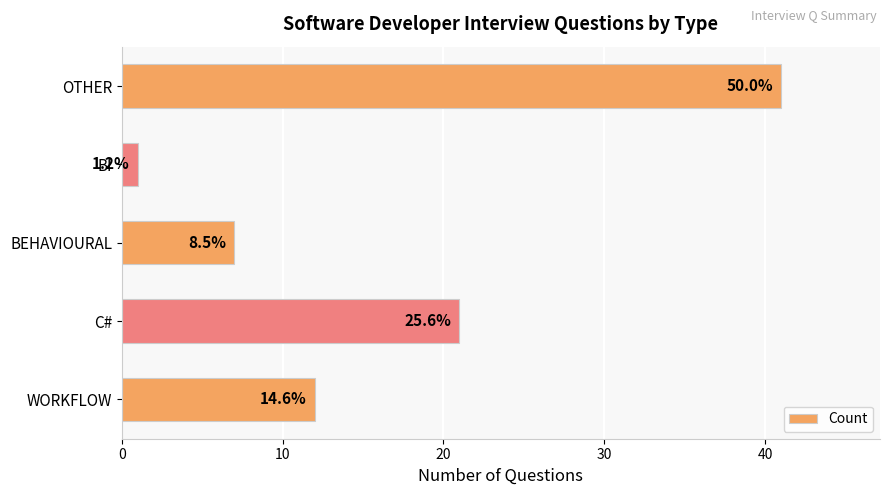

Are the bars horizontal?

Yes